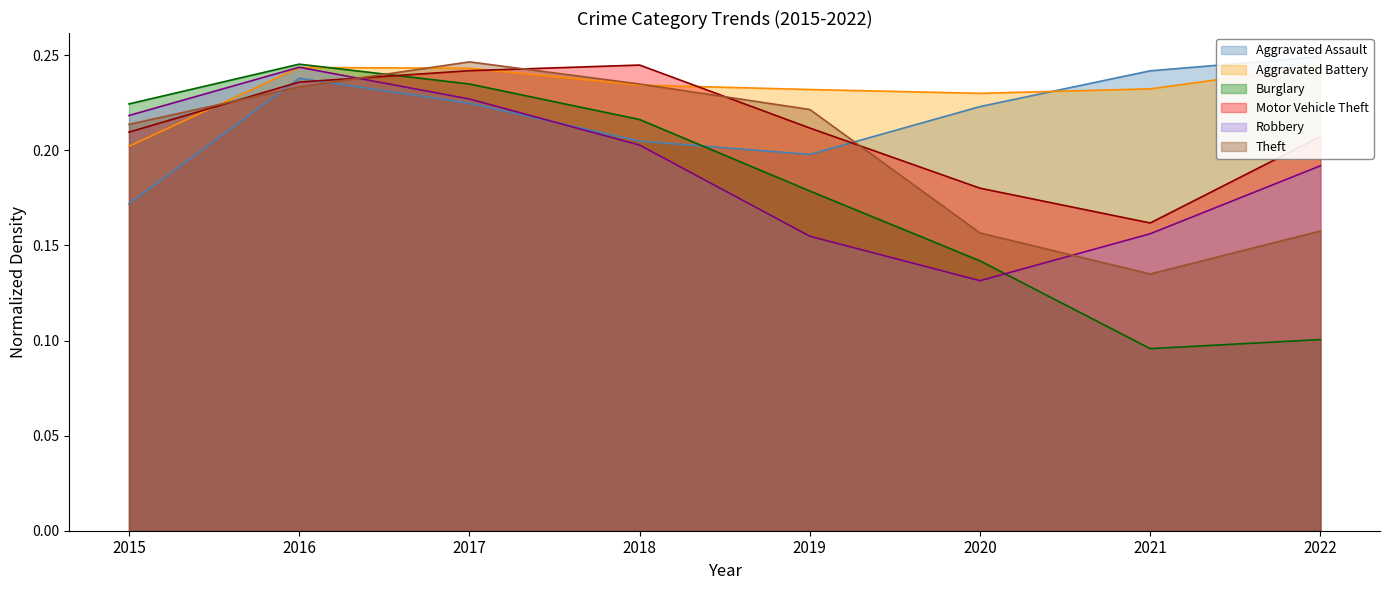

Where is Theft nearest to the value 0?

2021